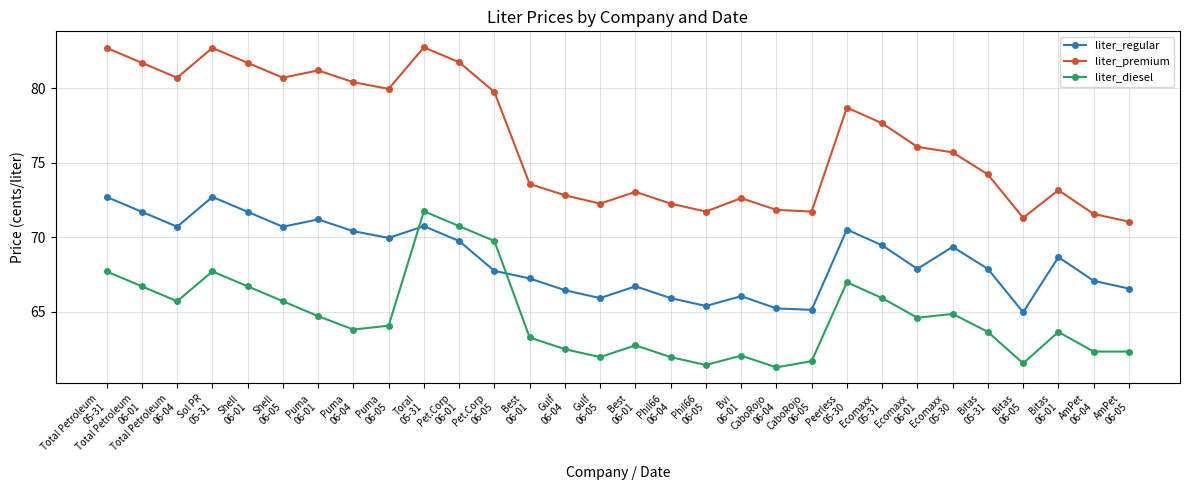

Reading left to right, extract all data points from this chart.

liter_regular: Total Petroleum
05-31=72.7	Total Petroleum
06-01=71.7	Total Petroleum
06-04=70.7	Sol PR
05-31=72.7	Shell
06-01=71.7	Shell
06-05=70.7	Puma
06-01=71.2	Puma
06-04=70.4	Puma
06-05=70.0	Toral
05-31=70.7	Pet.Corp
06-01=69.7	Pet.Corp
06-05=67.7	Best
06-01=67.2	Gulf
06-04=66.4	Gulf
06-05=65.9	Best
06-01=66.7	Phil66
06-04=65.9	Phil66
06-05=65.4	Bvi
06-01=66.0	CaboRojo
06-04=65.2	CaboRojo
06-05=65.1	Peerless
05-30=70.5	Ecomaxx
05-31=69.5	Ecomaxx
06-01=67.9	Ecomaxx
05-30=69.3	Bitas
05-31=67.9	Bitas
06-05=65.0	Bitas
06-01=68.7	AmPet
06-04=67.1	AmPet
06-05=66.5
liter_premium: Total Petroleum
05-31=82.7	Total Petroleum
06-01=81.7	Total Petroleum
06-04=80.7	Sol PR
05-31=82.7	Shell
06-01=81.7	Shell
06-05=80.7	Puma
06-01=81.2	Puma
06-04=80.4	Puma
06-05=80.0	Toral
05-31=82.7	Pet.Corp
06-01=81.7	Pet.Corp
06-05=79.7	Best
06-01=73.6	Gulf
06-04=72.8	Gulf
06-05=72.2	Best
06-01=73.0	Phil66
06-04=72.2	Phil66
06-05=71.7	Bvi
06-01=72.6	CaboRojo
06-04=71.8	CaboRojo
06-05=71.7	Peerless
05-30=78.7	Ecomaxx
05-31=77.6	Ecomaxx
06-01=76.1	Ecomaxx
05-30=75.7	Bitas
05-31=74.2	Bitas
06-05=71.3	Bitas
06-01=73.2	AmPet
06-04=71.6	AmPet
06-05=71.0
liter_diesel: Total Petroleum
05-31=67.7	Total Petroleum
06-01=66.7	Total Petroleum
06-04=65.7	Sol PR
05-31=67.7	Shell
06-01=66.7	Shell
06-05=65.7	Puma
06-01=64.7	Puma
06-04=63.8	Puma
06-05=64.1	Toral
05-31=71.7	Pet.Corp
06-01=70.7	Pet.Corp
06-05=69.7	Best
06-01=63.3	Gulf
06-04=62.5	Gulf
06-05=62.0	Best
06-01=62.7	Phil66
06-04=62.0	Phil66
06-05=61.4	Bvi
06-01=62.0	CaboRojo
06-04=61.3	CaboRojo
06-05=61.7	Peerless
05-30=67.0	Ecomaxx
05-31=65.9	Ecomaxx
06-01=64.6	Ecomaxx
05-30=64.8	Bitas
05-31=63.6	Bitas
06-05=61.5	Bitas
06-01=63.6	AmPet
06-04=62.3	AmPet
06-05=62.3